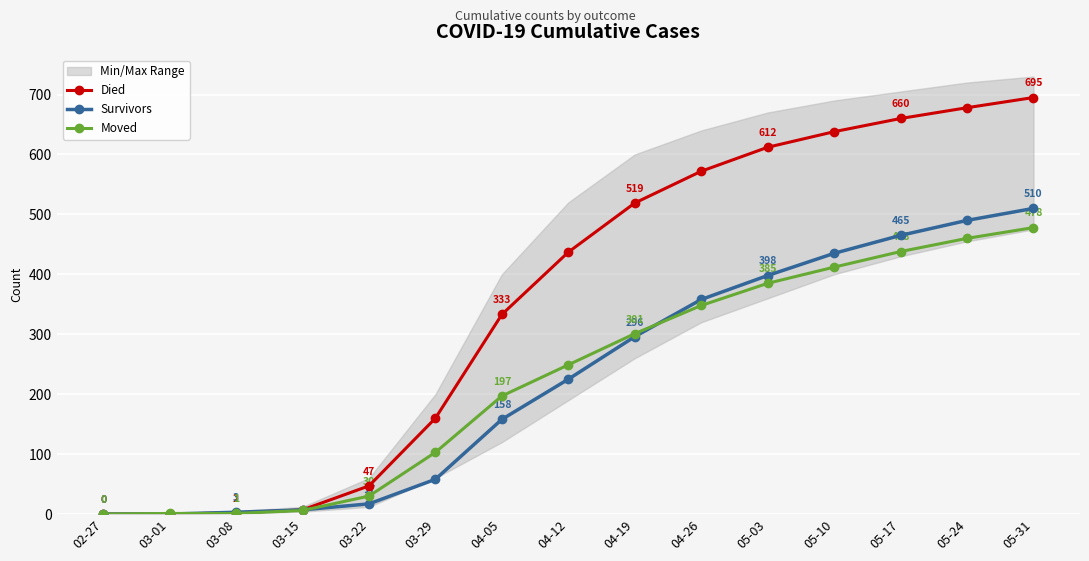

The Survivors series shows 465 at 05-17. True or false?

True